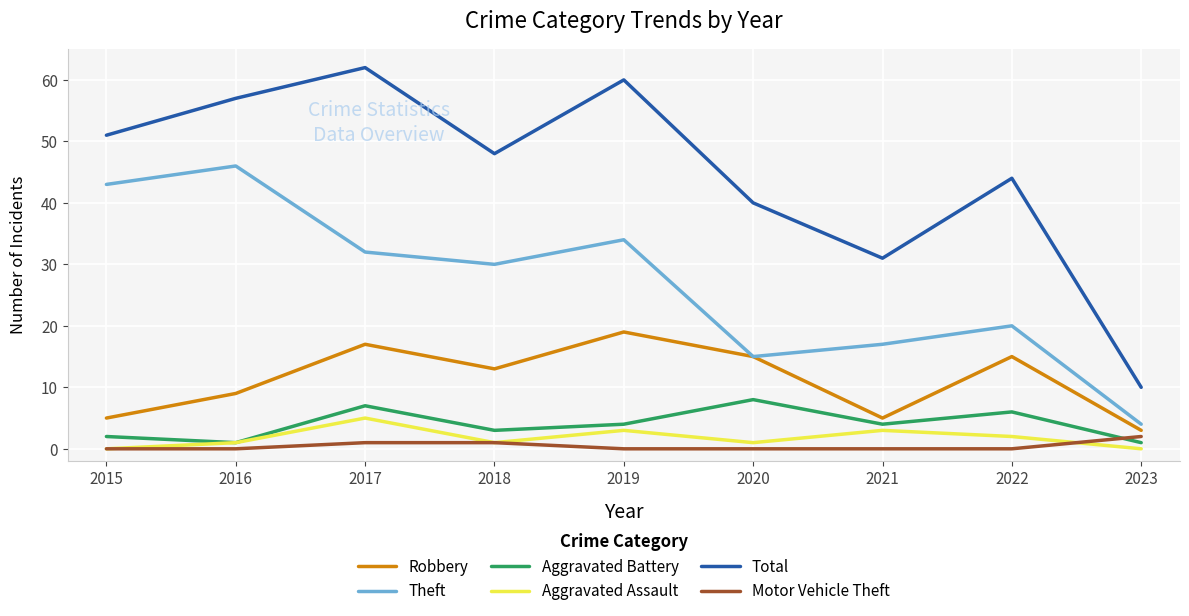

True or false: Robbery and Aggravated Assault intersect in this chart.

False